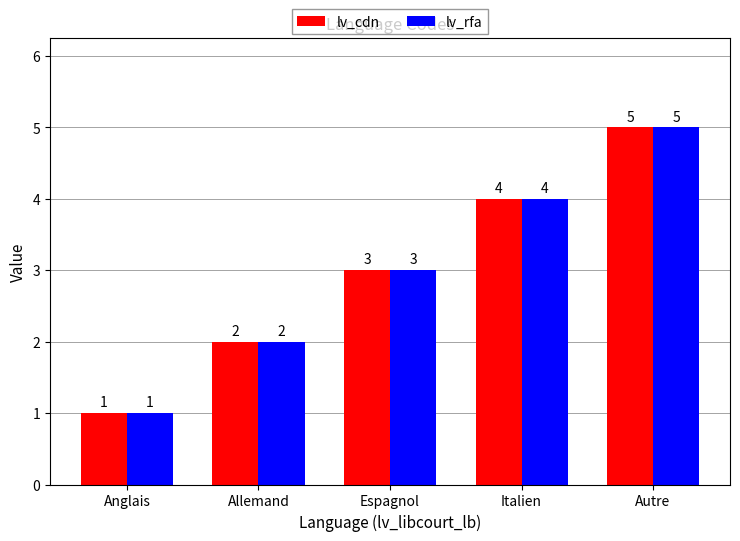

What is the sum of all lv_rfa values?

15